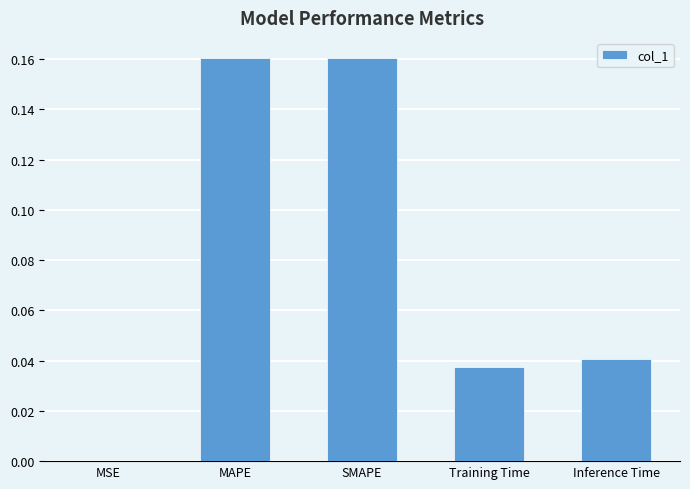

Are the bars grouped side by side (vs. stacked)?

No